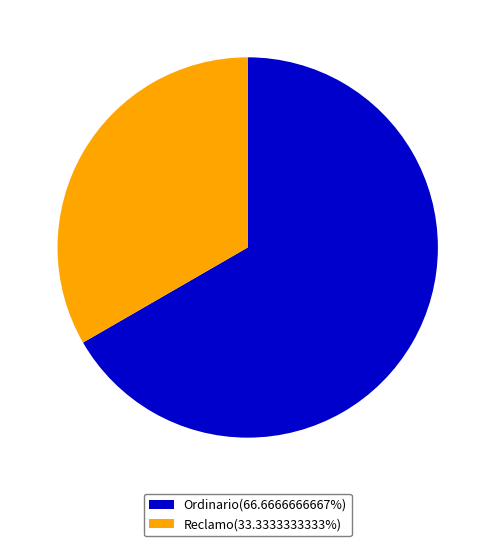

True or false: Reclamo accounts for 48% of the total.

False